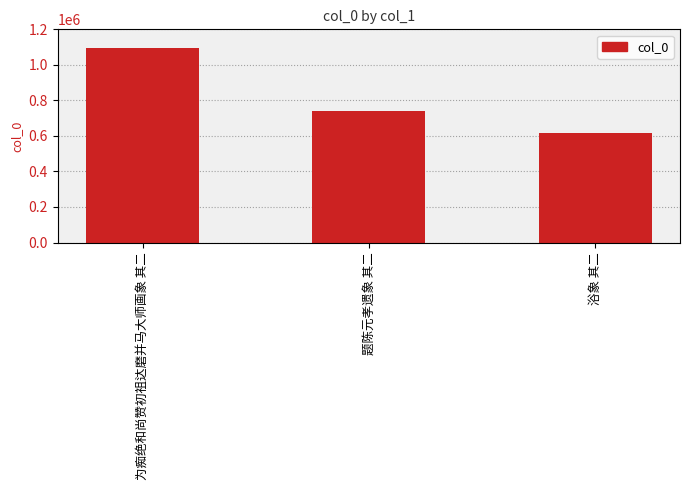

Reading left to right, list all the values displayed in this chart.

1096848	739232	613762